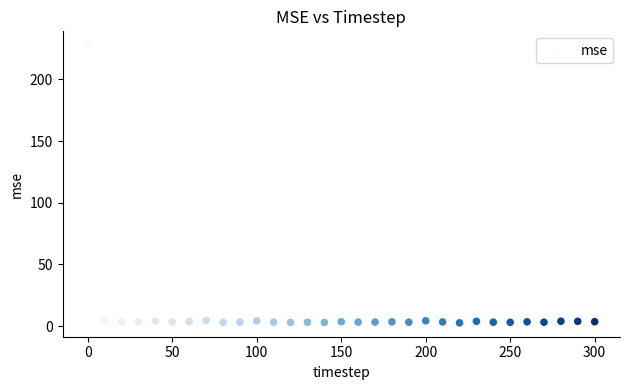

What is the range of Y values (max minus min)?

225.1